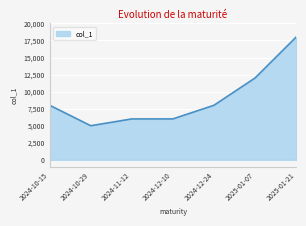

What value does the data have at 2024-12-24?

8000